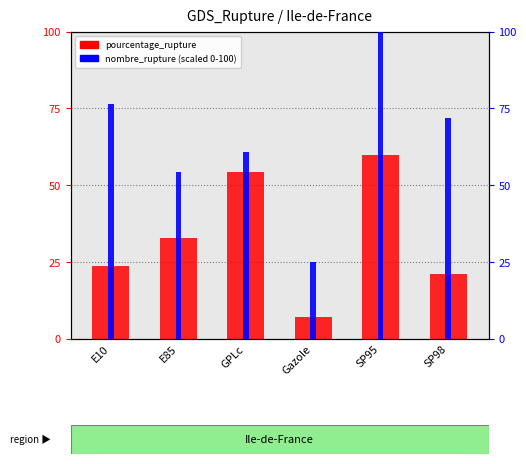

What is the label of the 6th bar from the left?

SP98